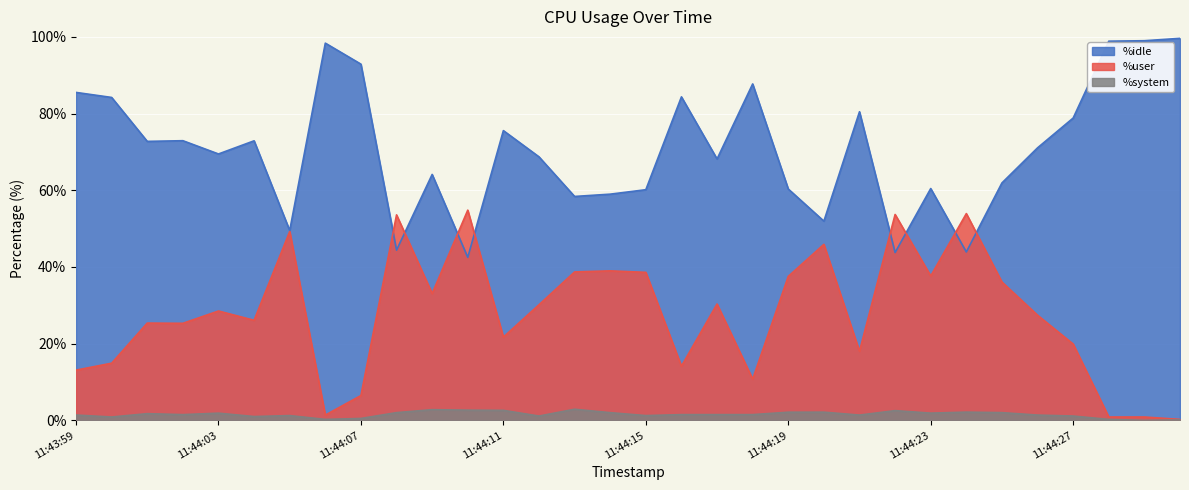

At which label is %system closest to 1?

11:44:04